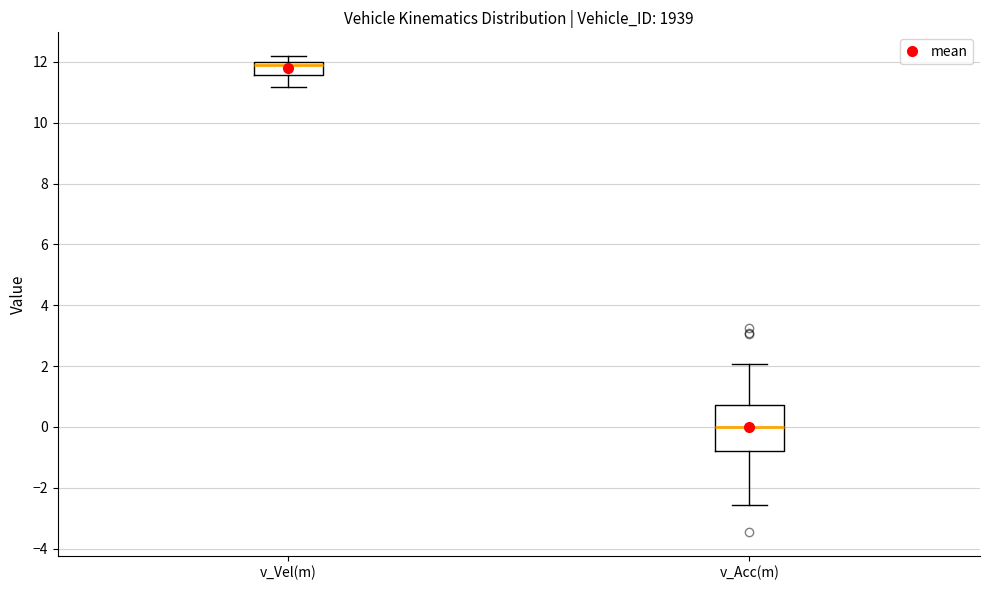

Reading left to right, transcribe this box plot: for each box, give where its median line is, the range the box spans, and where its two whiskers end, as read against the y-axis. The values are not printed on the chart, so give them approximately, as read against the axis.

v_Vel(m): median 12.0 (just below the box's upper edge), box 11.6 to 12.0, whiskers 11.2 to 12.2
v_Acc(m): median 0.0, box -0.8 to 0.8, whiskers -2.6 to 2.0